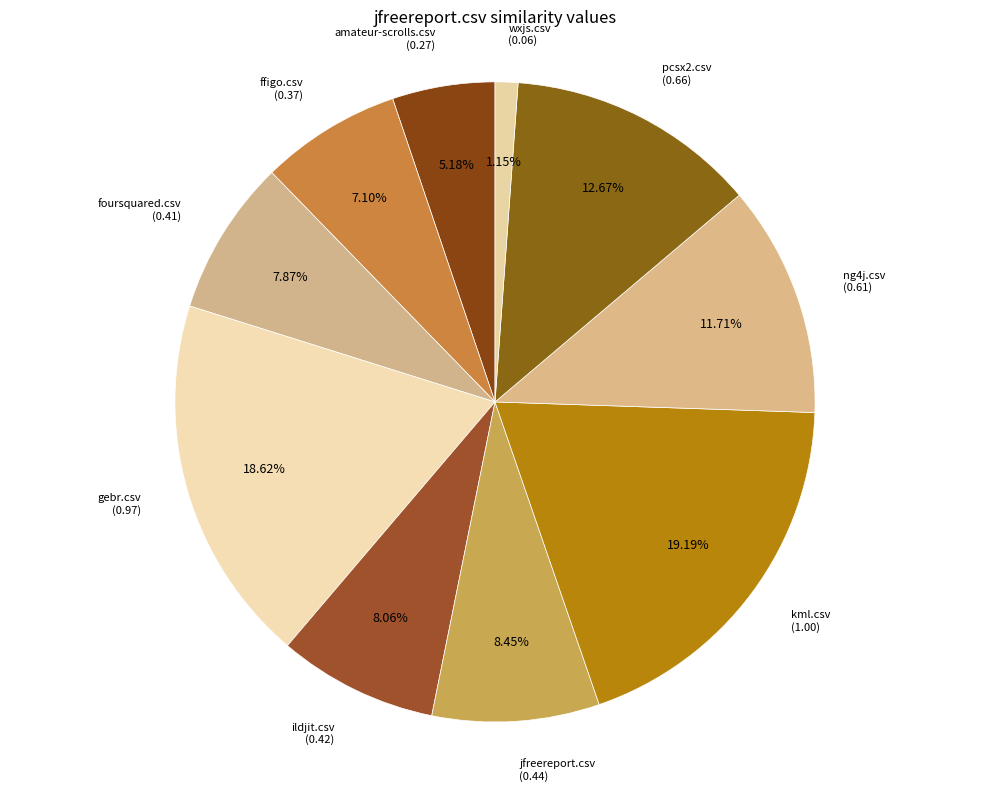

How many segments does this pie chart have?

10